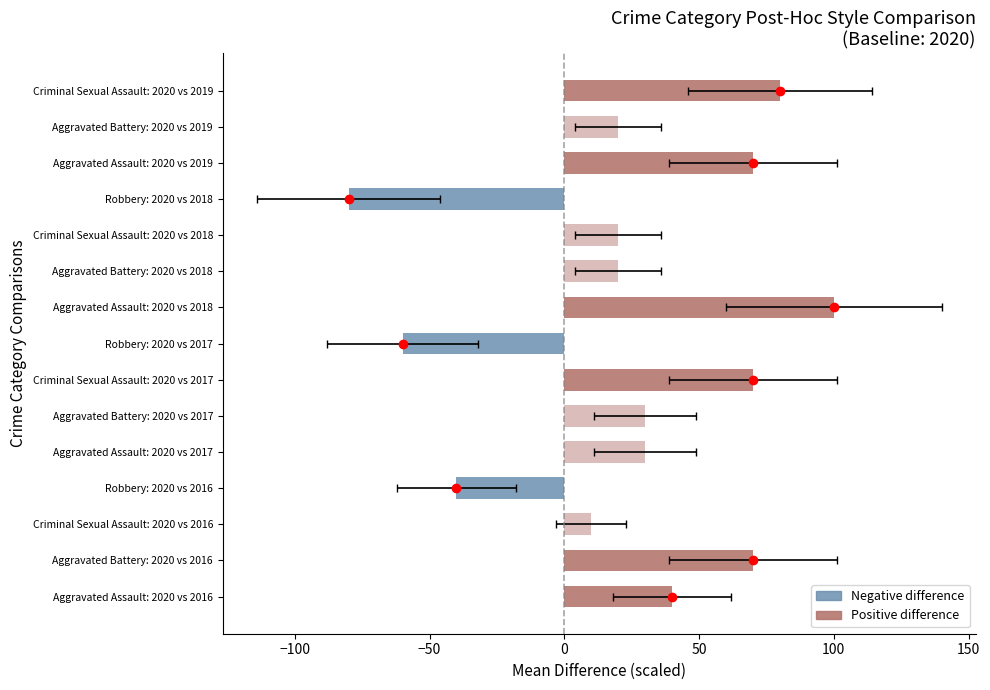

True or false: 2018 has a value of 3 at Aggravated Battery.

False